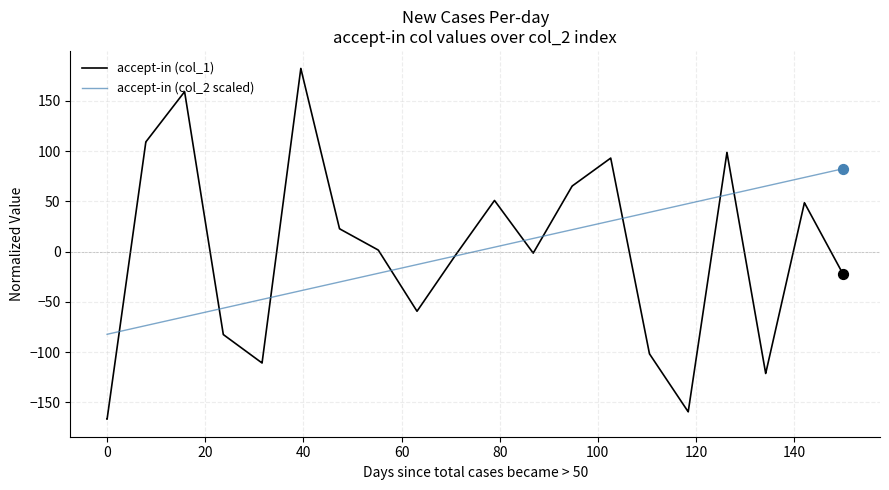

Which series has the largest range (max minus min)?

accept-in (col_1)